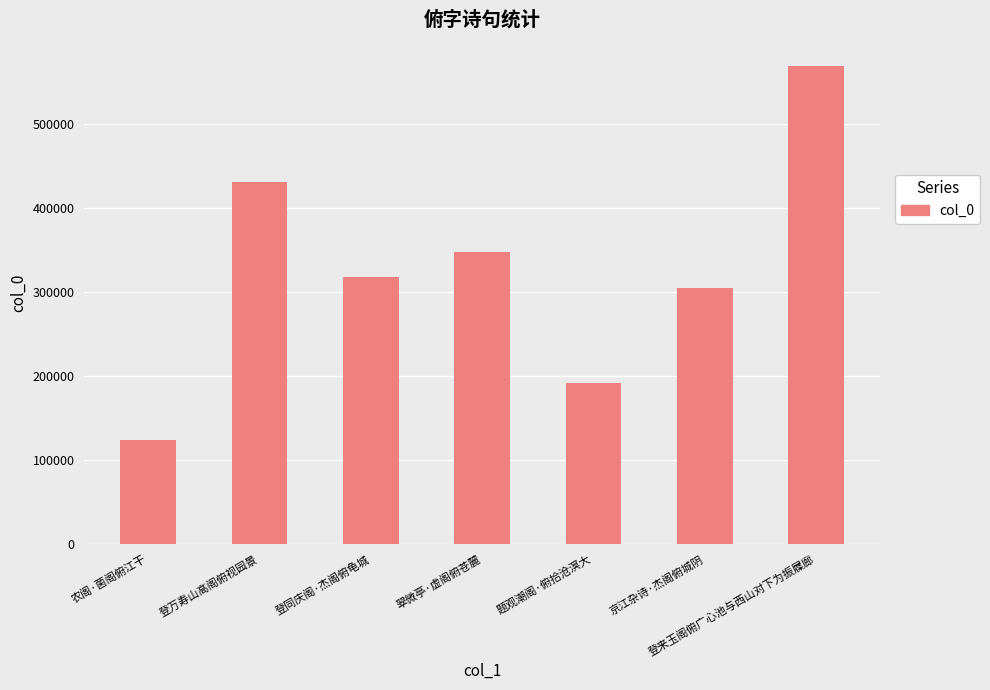

How many values are between 191774 and 430508?

5